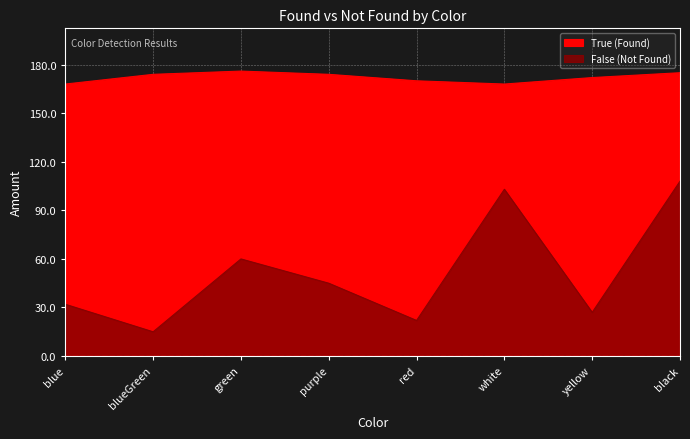

Approximately how many times larger is the value at green compared to black?

0.6